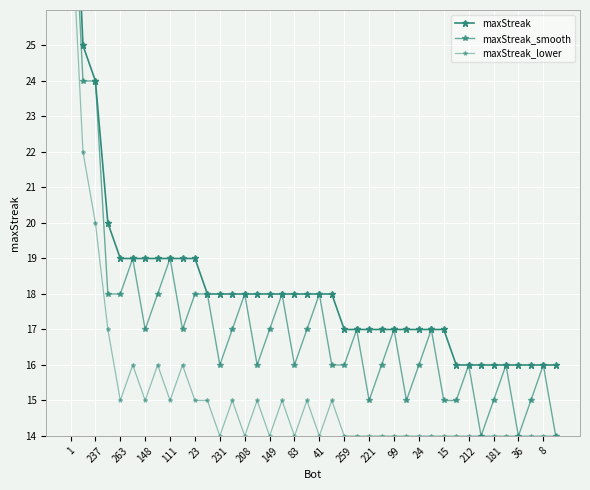

Which has a higher value, 237 or 221?

237